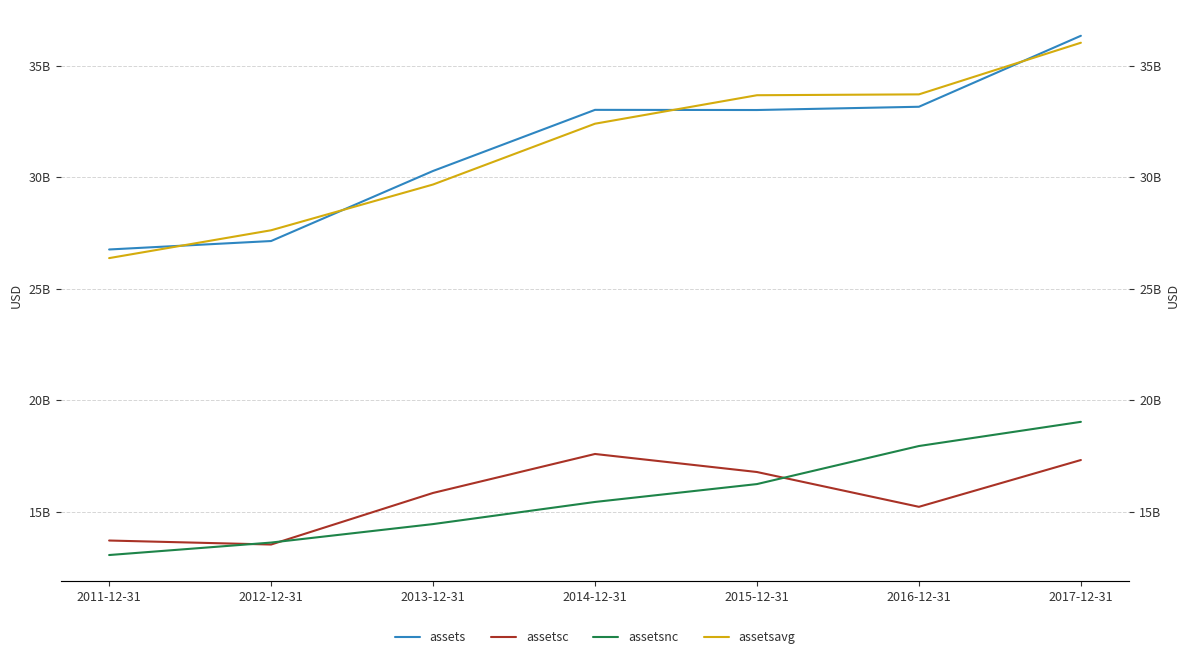

What is the label of the 3rd point from the right?

2015-12-31